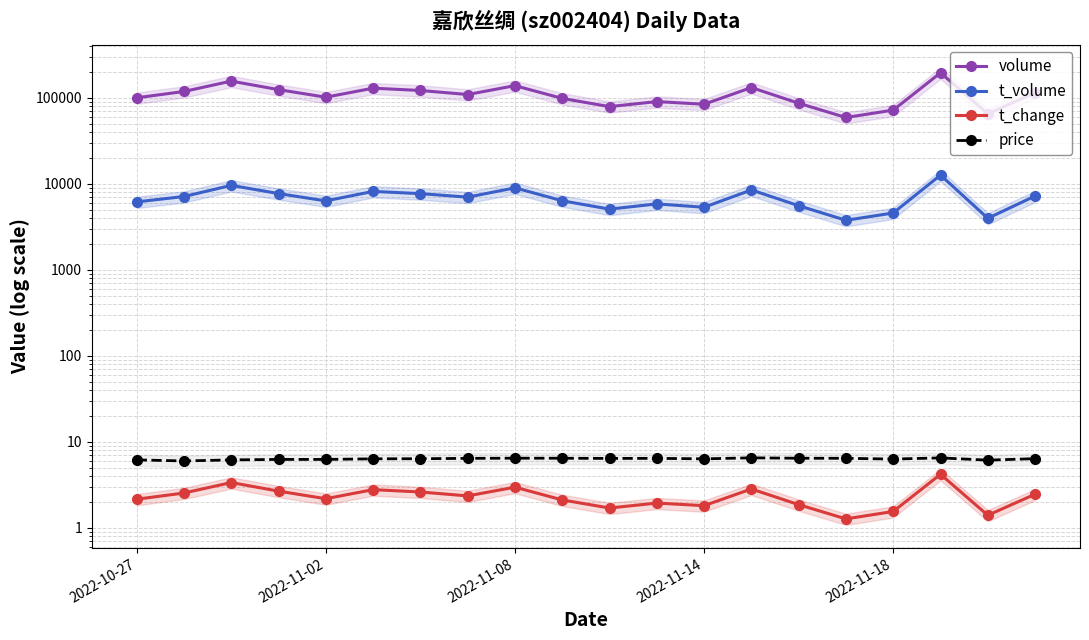

Does the chart have visible grid lines?

Yes